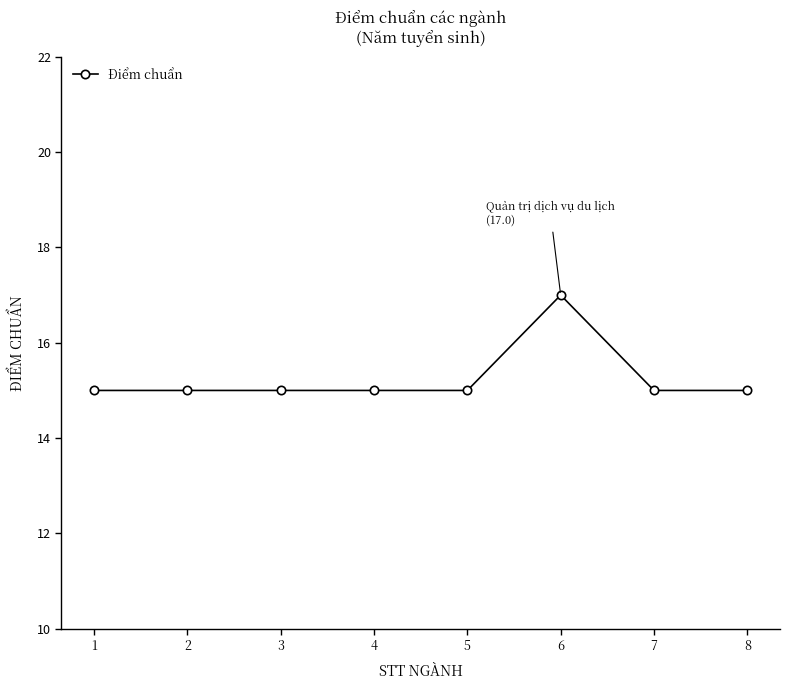

At which category does the chart reach its peak across all series?

6